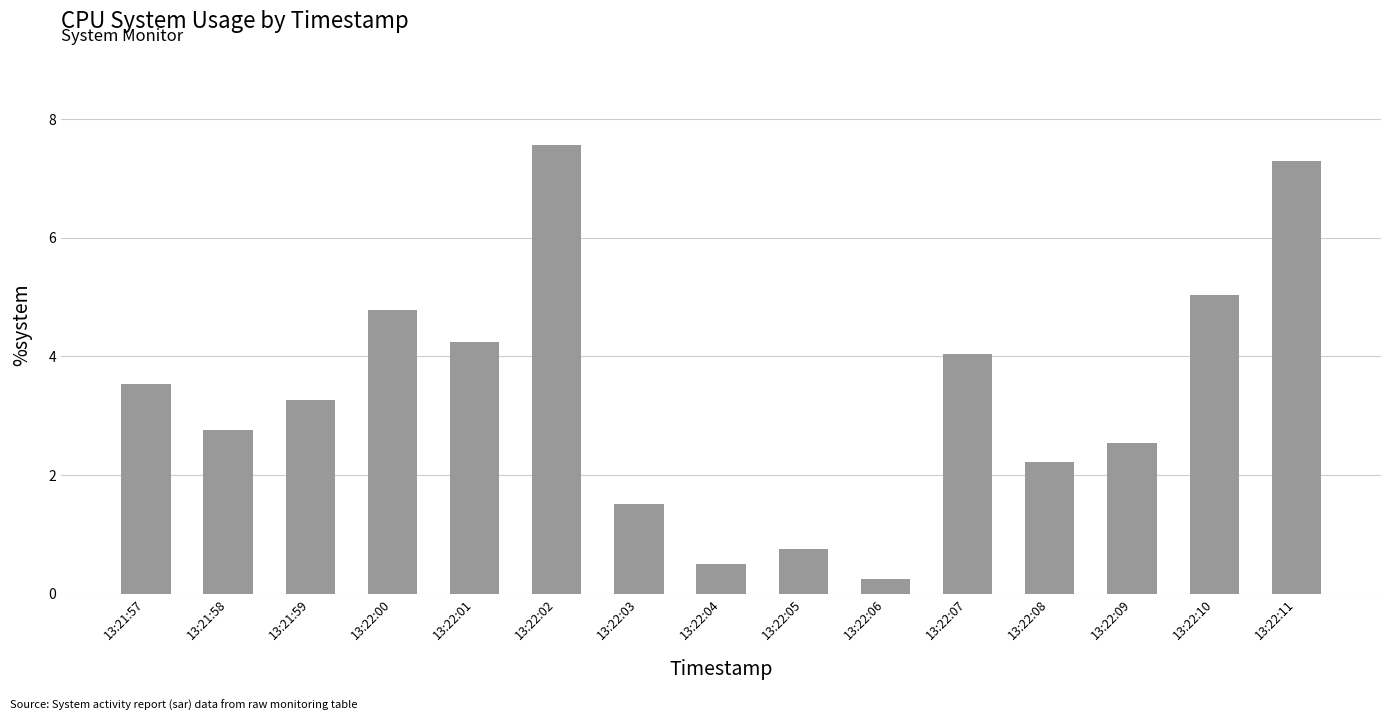

List the labels in order of value, largest first.

13:22:02, 13:22:11, 13:22:10, 13:22:00, 13:22:01, 13:22:07, 13:21:57, 13:21:59, 13:21:58, 13:22:09, 13:22:08, 13:22:03, 13:22:05, 13:22:04, 13:22:06